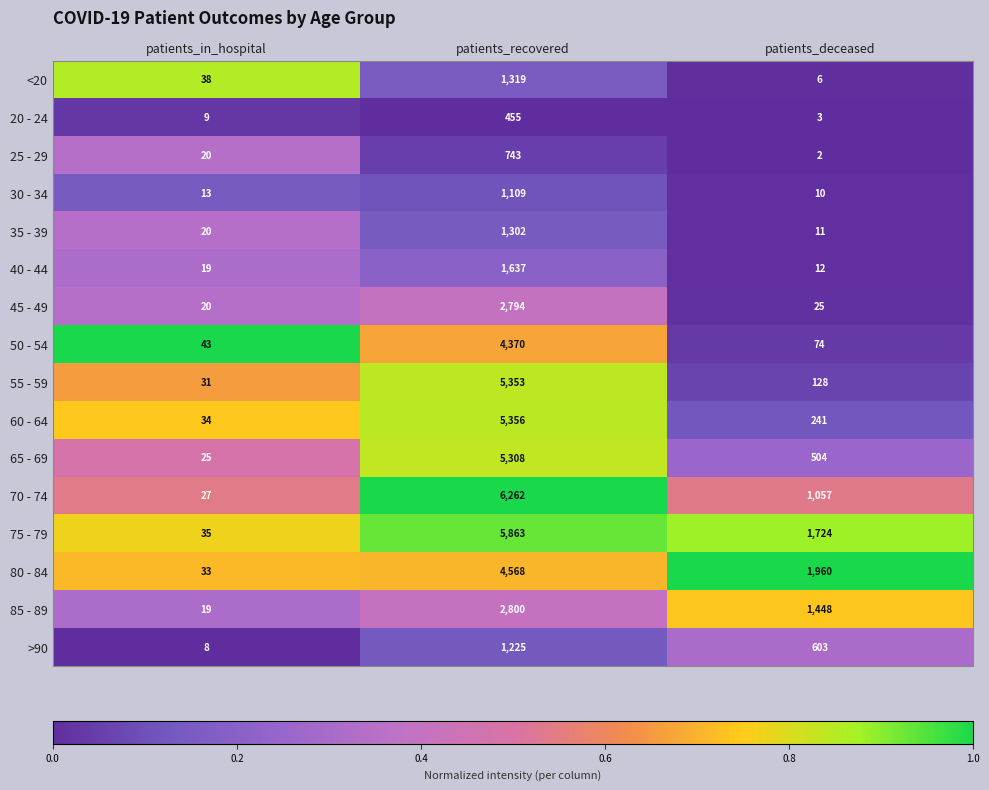

Which series changed the most between patients_recovered and patients_deceased?

55 - 59